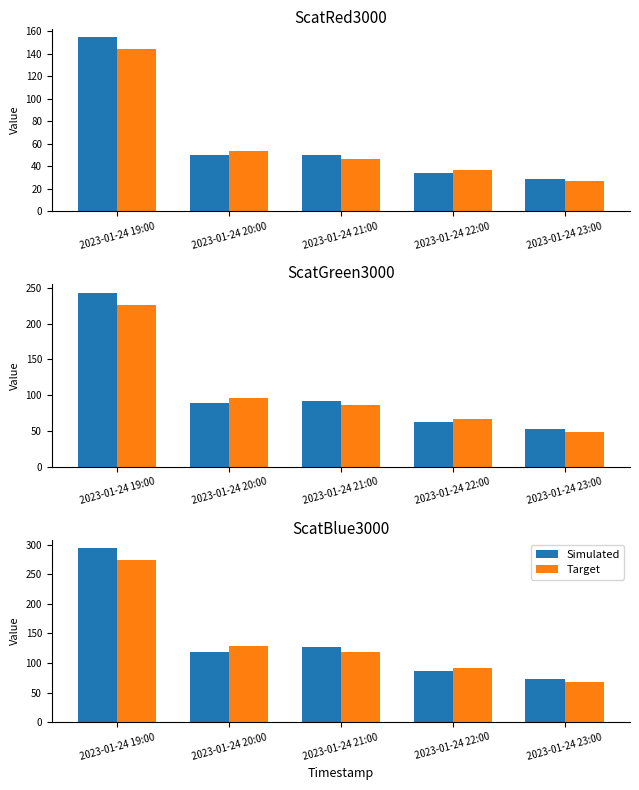

What is the sum of the Simulated values at 2023-01-24 22:00 and 2023-01-24 20:00?

205.0